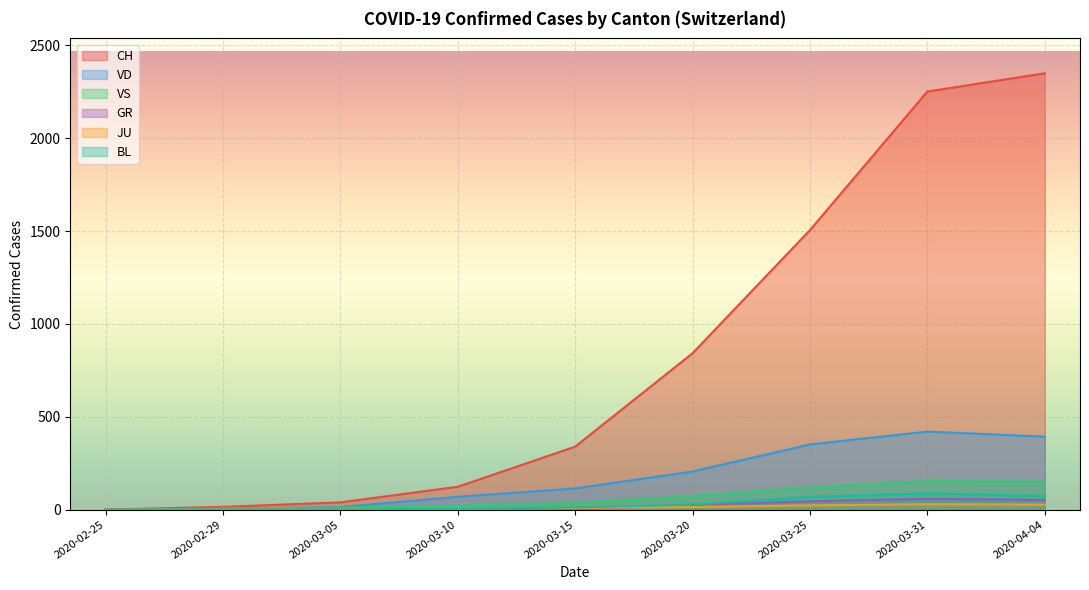

True or false: BL and GR cross at least once.

False